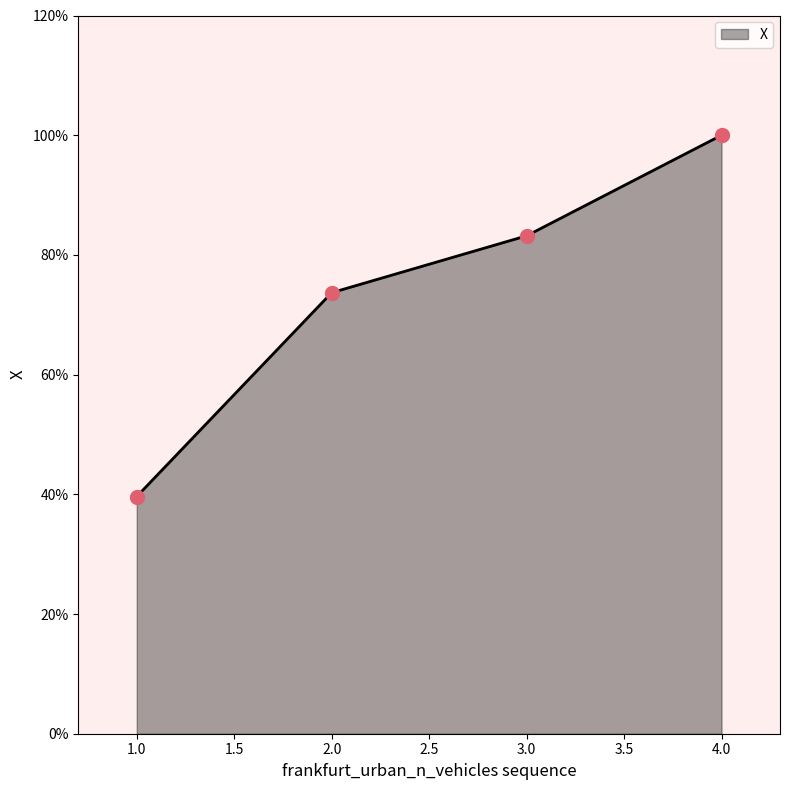

What is the ratio of the value at 2.0 to the value at 3.0?

0.9